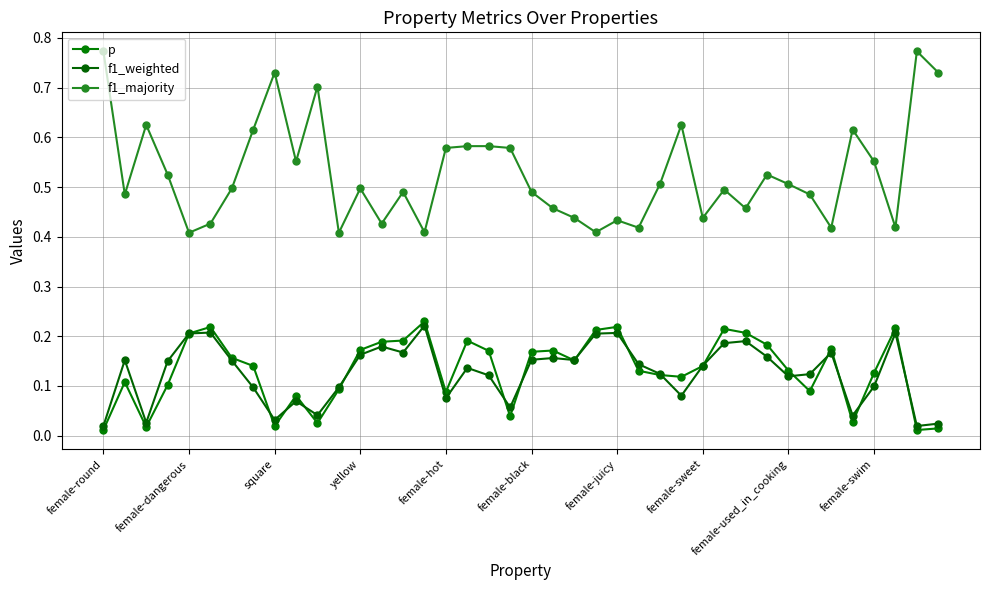

List the labels in order of f1_weighted value, smallest first.

female-round, 38, 39, square, female-used_in_cooking, 35, 10, 19, female-swim, 16, 27, female-sweet, 11, 36, 32, 18, 33, 26, 17, 28, 25, yellow, female-juicy, female-dangerous, 22, 20, 21, 31, 12, 34, 14, 13, 29, 30, 23, female-hot, 37, 24, female-black, 15